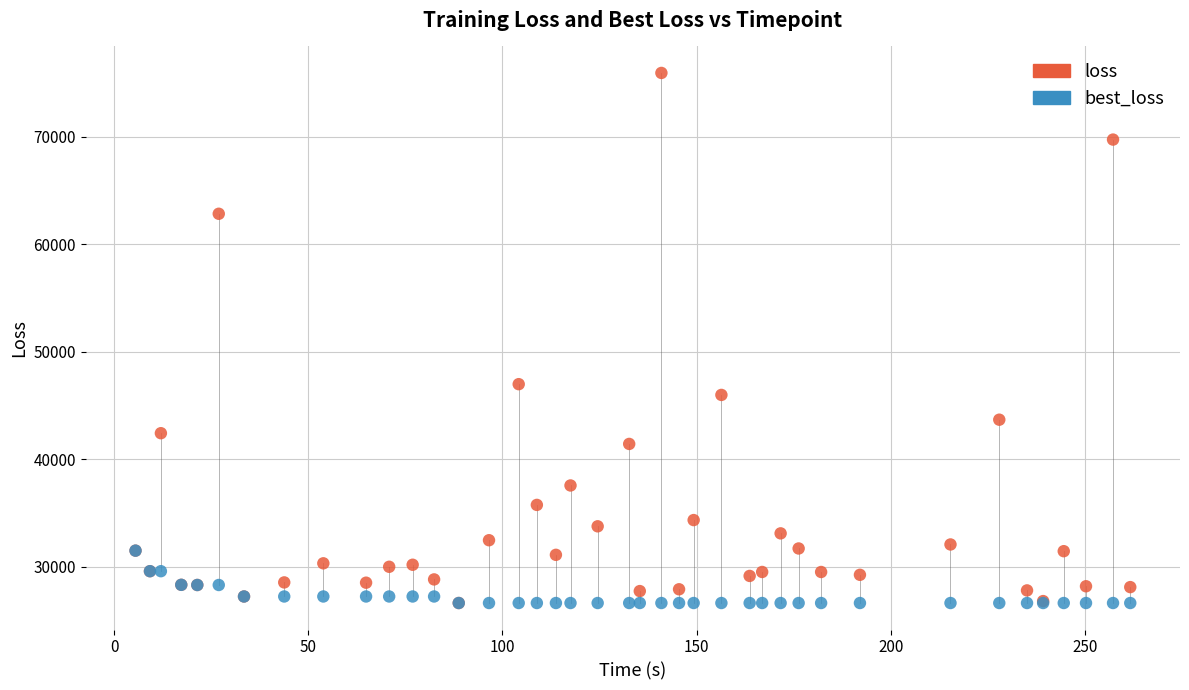

Which series has the largest Y range (max minus min)?

loss